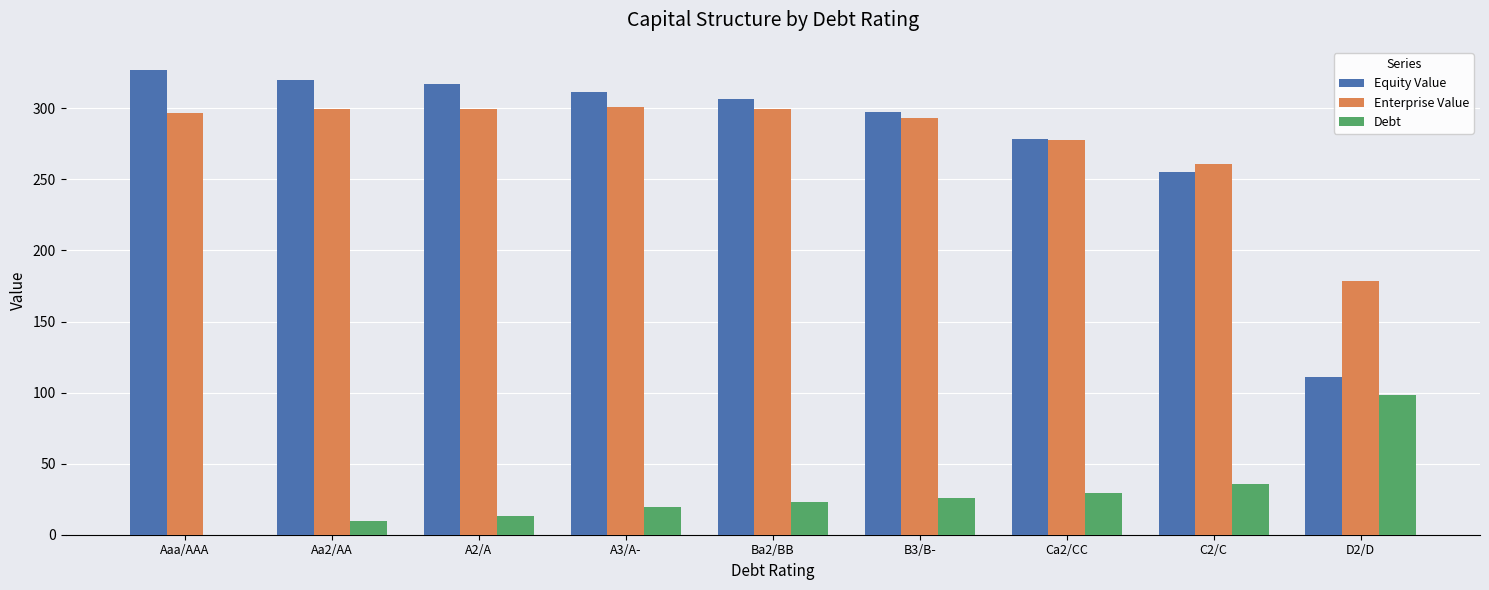

What is the sum of the Debt values at Ca2/CC and B3/B-?

55.6